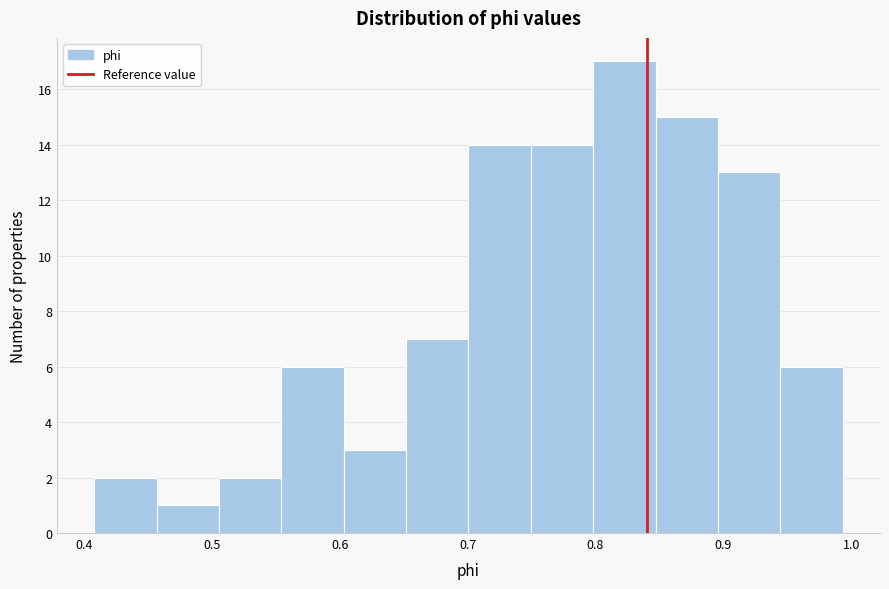

Which range on the x-axis has the tallest bar?

0.80 to 0.85